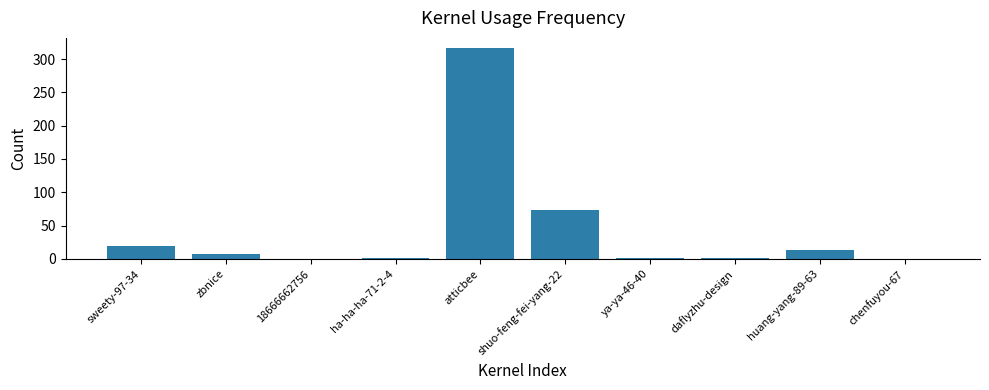

What is the change in value from 18666662756 to huang-yang-89-63?

+13